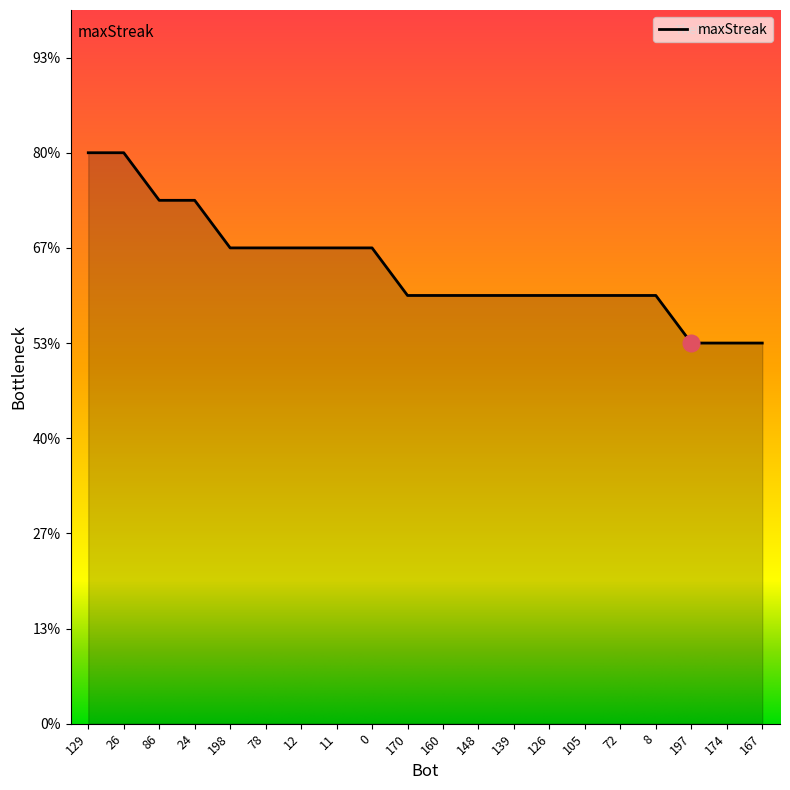

What is the label of the 18th point from the left?

197